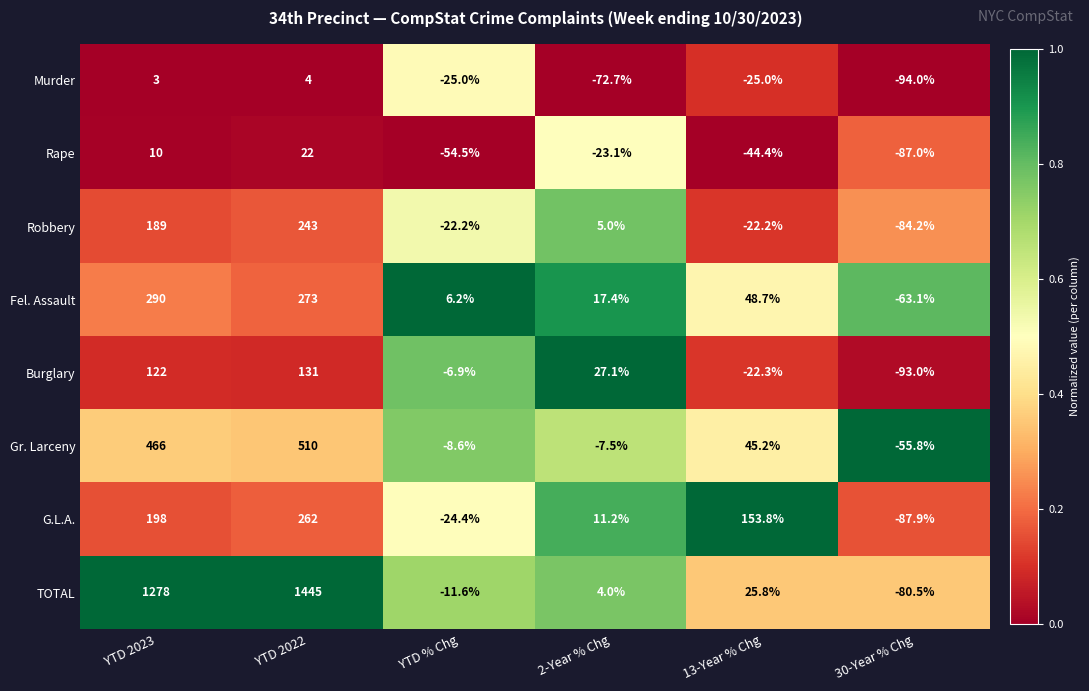

Between YTD 2023 and YTD 2022, which series saw the biggest shift?

TOTAL